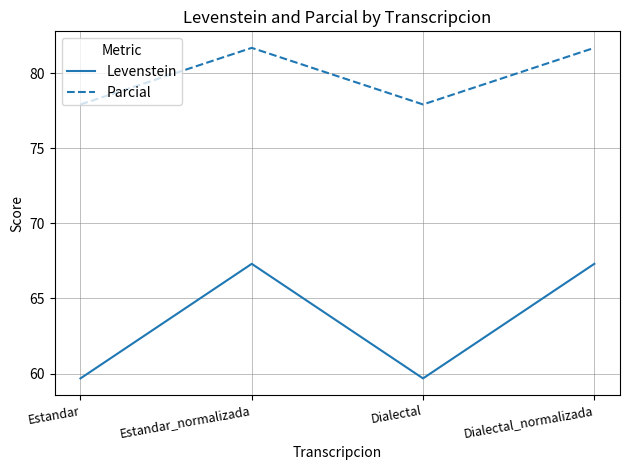

The Parcial series shows 127.2 at Dialectal_normalizada. True or false?

False